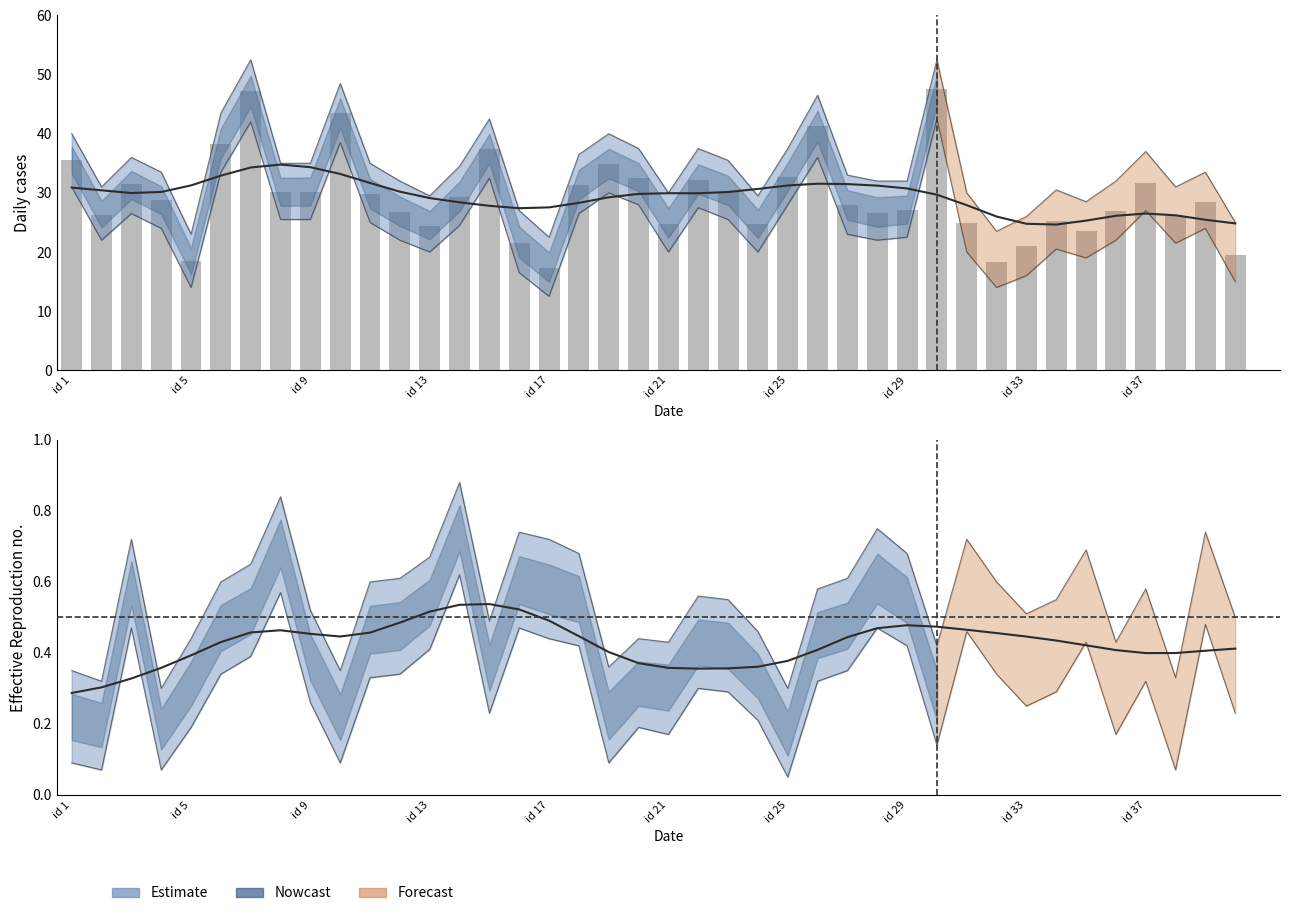

What is the value of the 35th bar from the left?

23.6